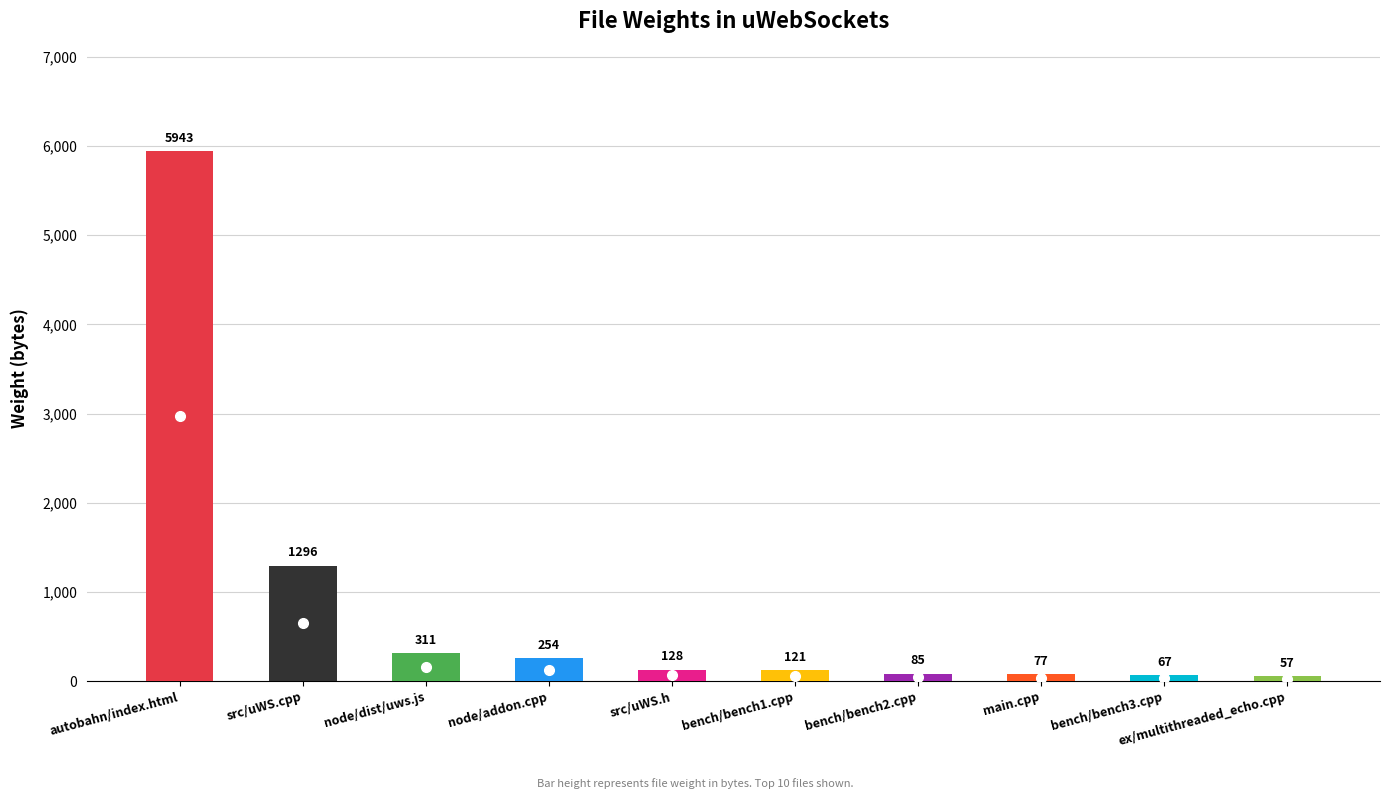

Does the chart contain stacked bars?

No